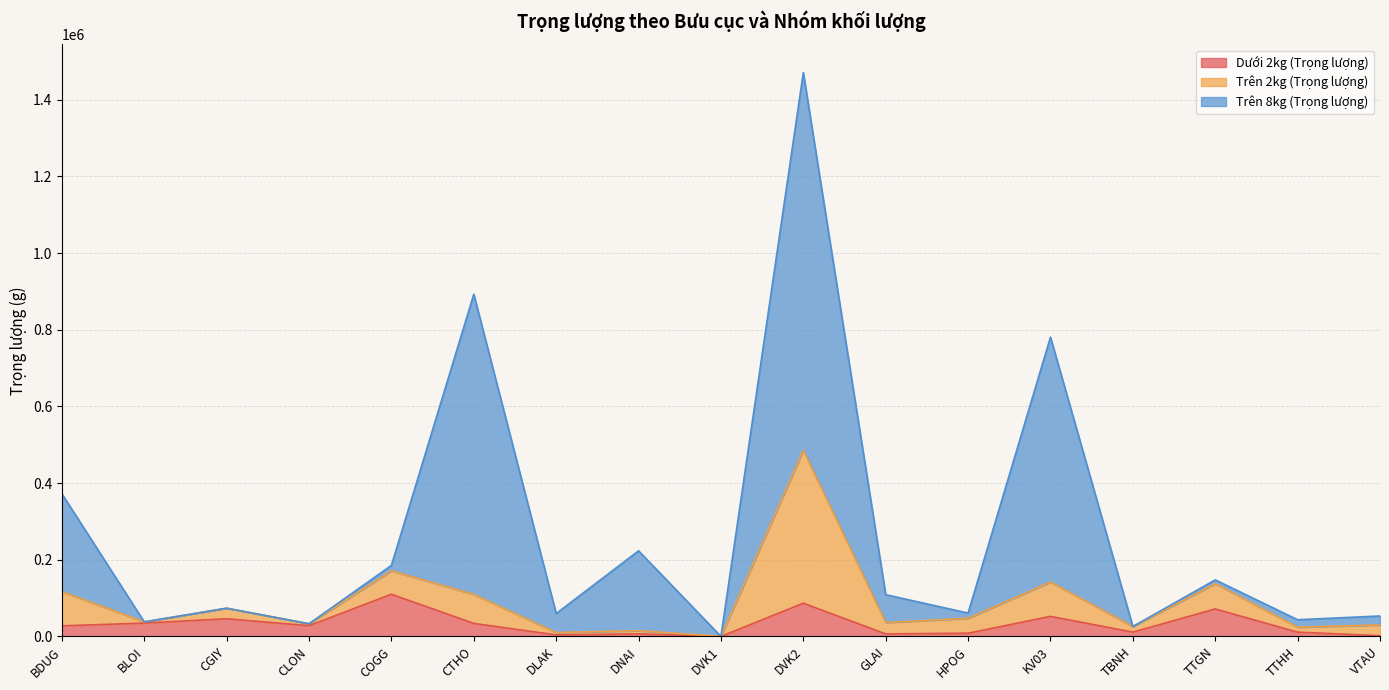

At which category is the sum across all series the highest?

DVK2